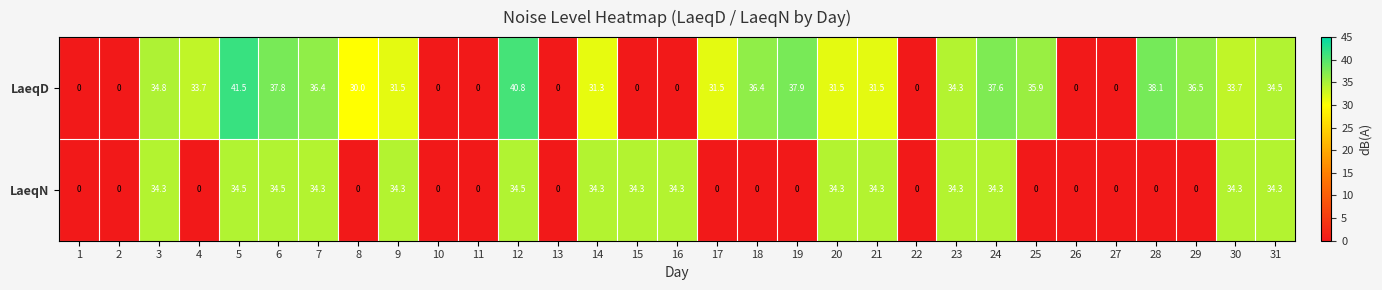

What is the sum of all LaeqD values?

737.2